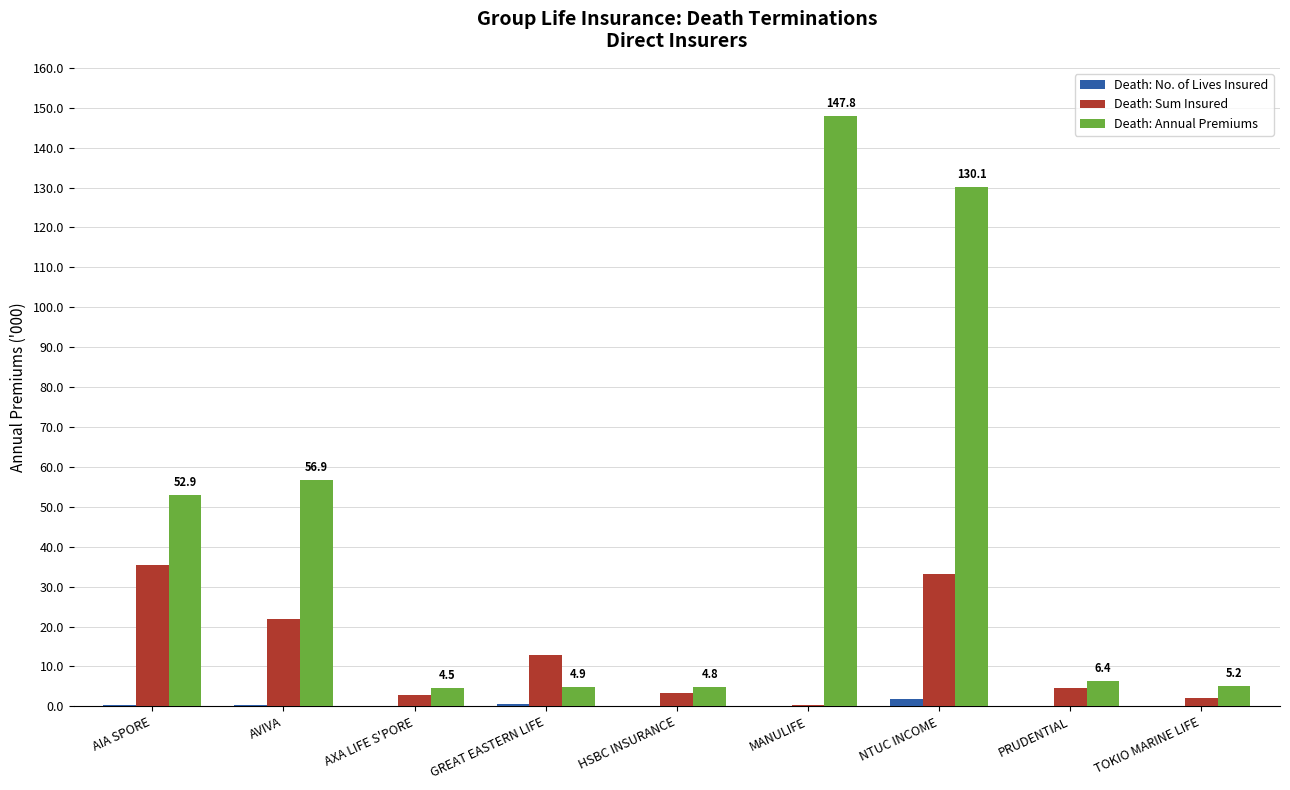

Is the value of Death: Annual Premiums at GREAT EASTERN LIFE greater than the value of Death: No. of Lives Insured at AIA SPORE?

Yes